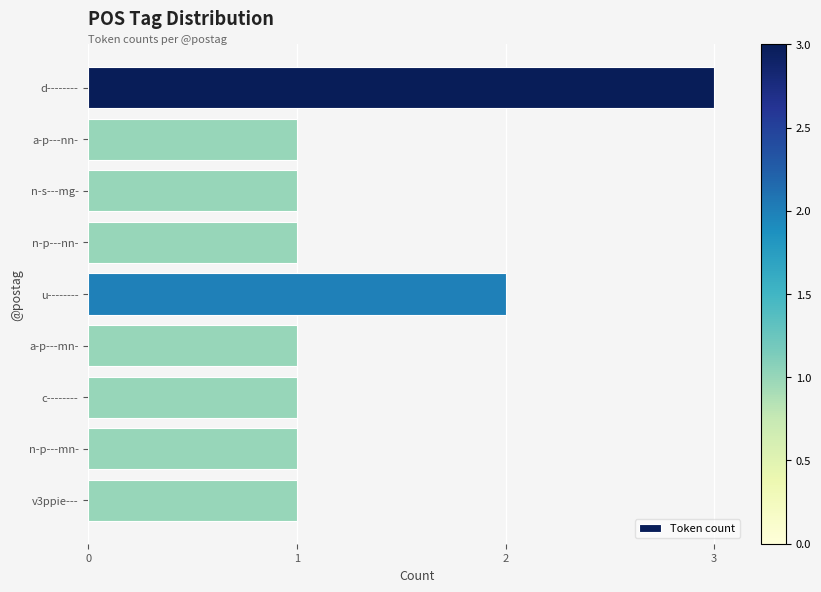

What is the sum of all values?

12